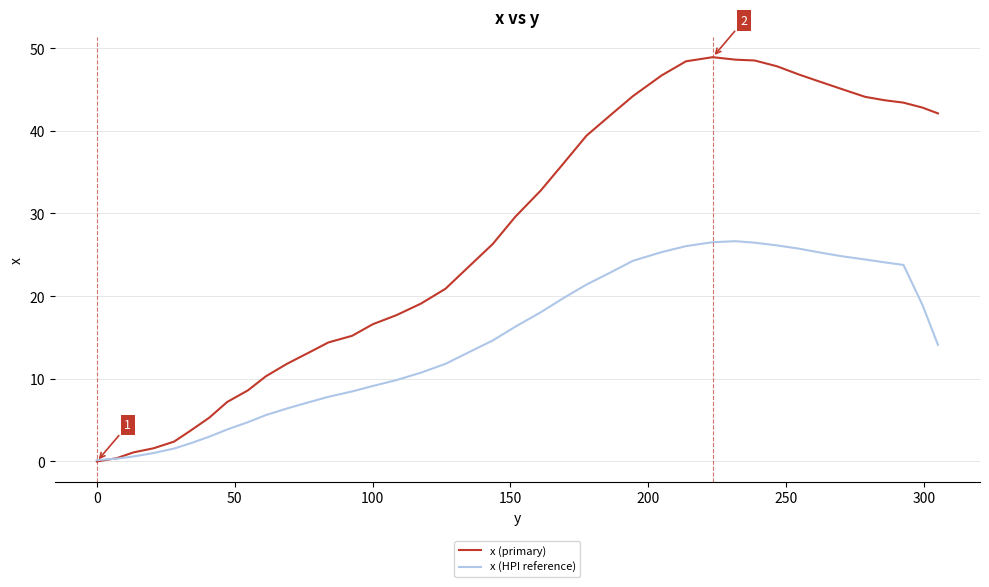

Rank the series by their maximum value, from highest to lowest.

x (primary), x (HPI reference)